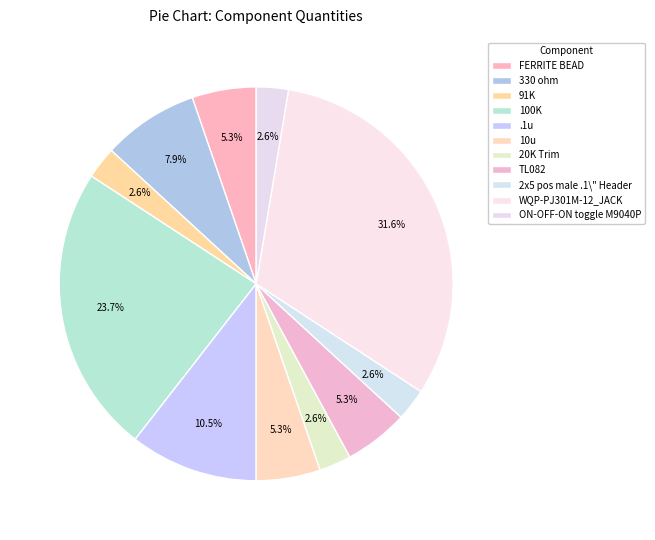

What is the ratio of the value at 10u to the value at FERRITE BEAD?

1.0